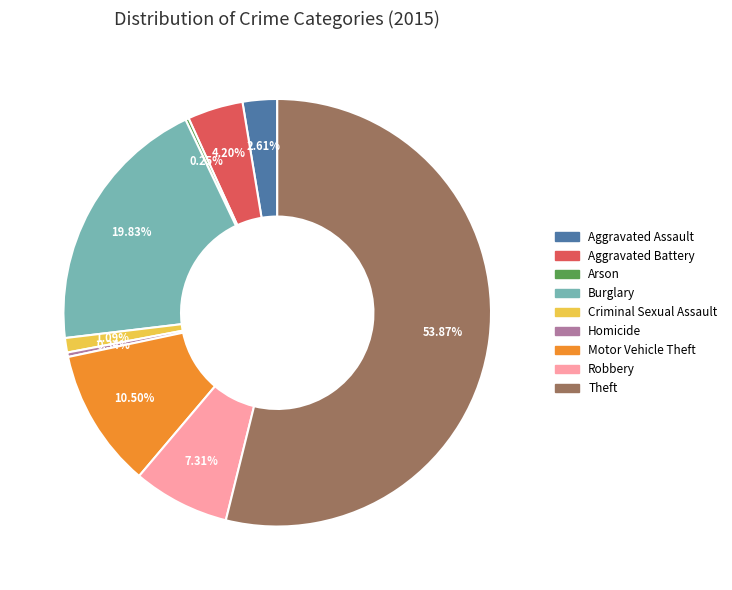

Is there a majority slice in this chart?

Yes